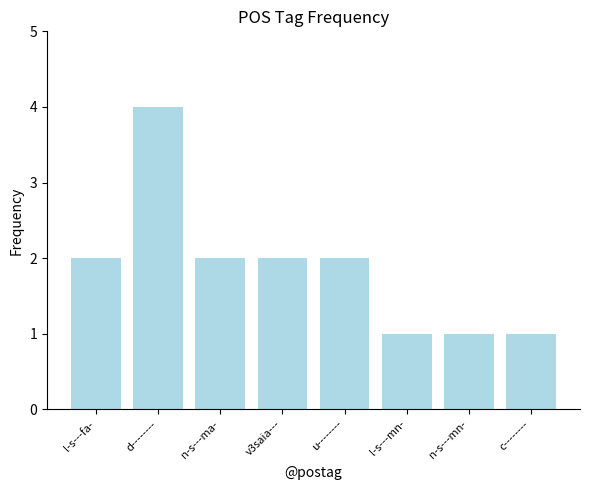

The chart shows a value of 2 at d--------. True or false?

False